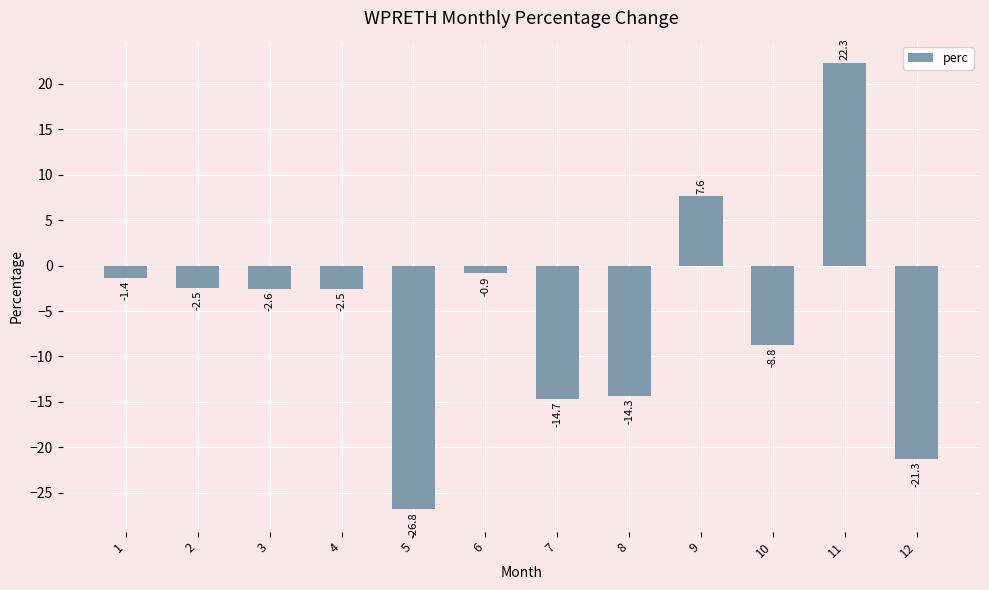

True or false: the data shows 10.8 at 9.

False